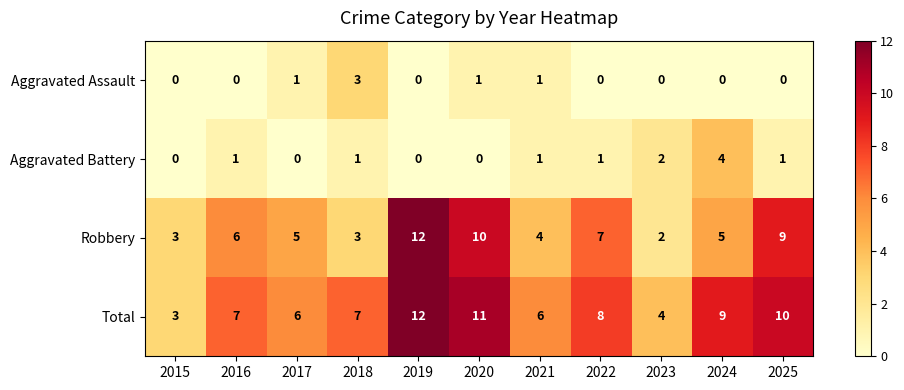

Count the number of data series in this chart.

4